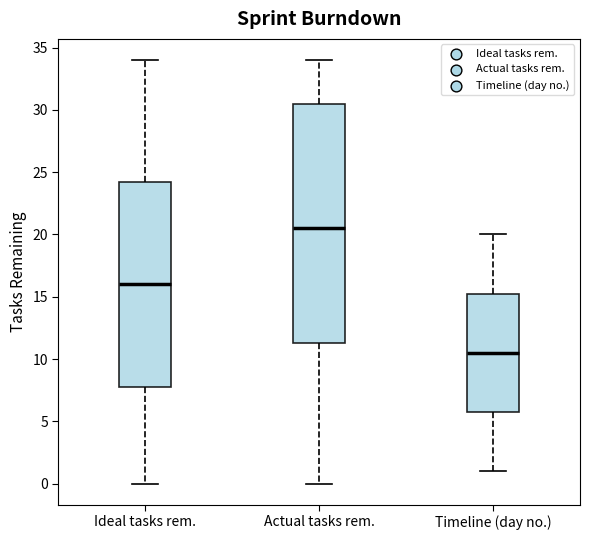

Reading left to right, read every box against the y-axis: the position of its median line, the range the box covers, and the ends of its whiskers. The values are not printed on the chart, so give them approximately, as read against the axis.

Ideal tasks rem.: median 16.0, box 8.0 to 24.5, whiskers 0.0 to 34.0
Actual tasks rem.: median 20.5, box 11.5 to 30.5, whiskers 0.0 to 34.0
Timeline (day no.): median 10.5, box 6.0 to 15.5, whiskers 1.0 to 20.0